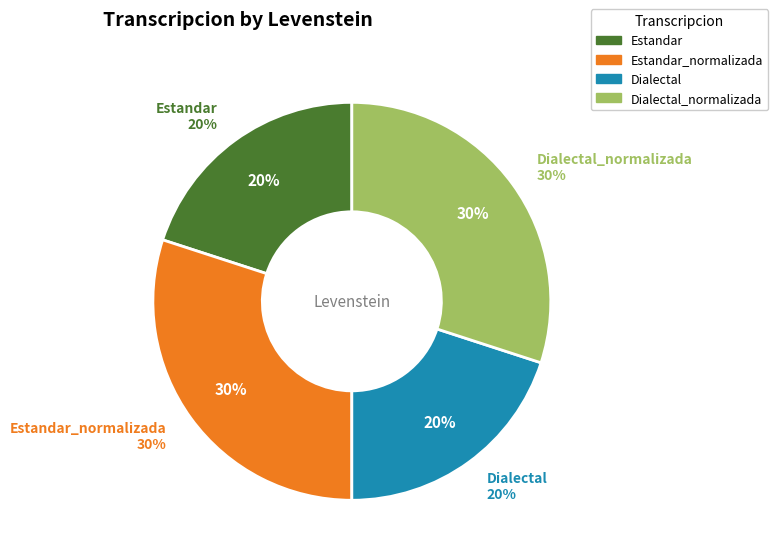

How many slices are in this pie chart?

4